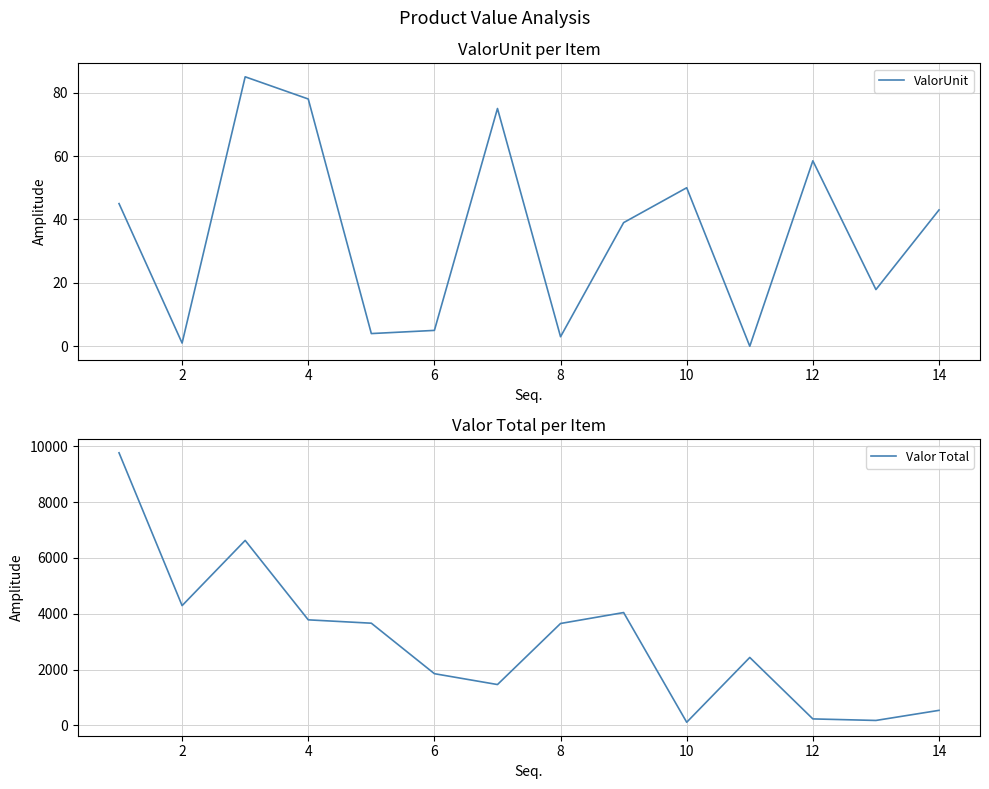

Reading right to left, list all the values displayed in this chart.

ValorUnit: 43.0	17.9	58.5	0.0	50.0	39.0	3.0	75.0	5.0	4.0	78.0	85.0	1.0	45.0
Valor Total: 540.4	178.8	234.0	2434.4	114.4	4042.2	3650.7	1464.4	1853.3	3660.9	3781.2	6624.7	4290.0	9762.0